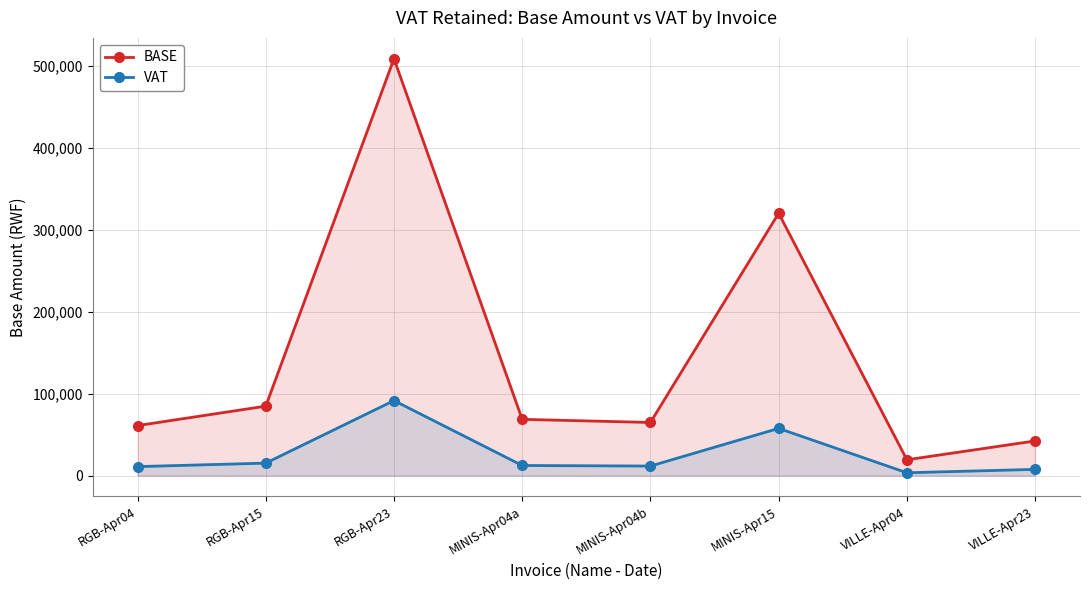

At which label does VAT first exceed 12355?

RGB-Apr15